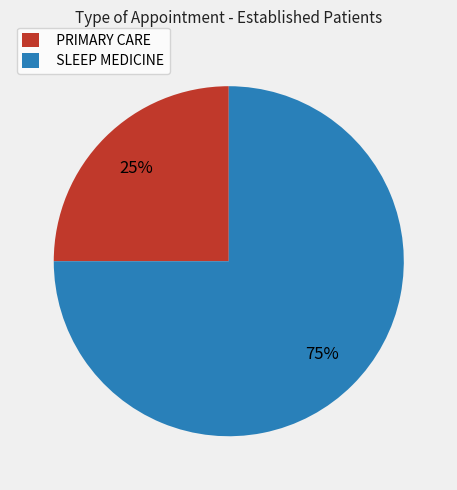

Which category has the biggest portion of the pie?

SLEEP MEDICINE